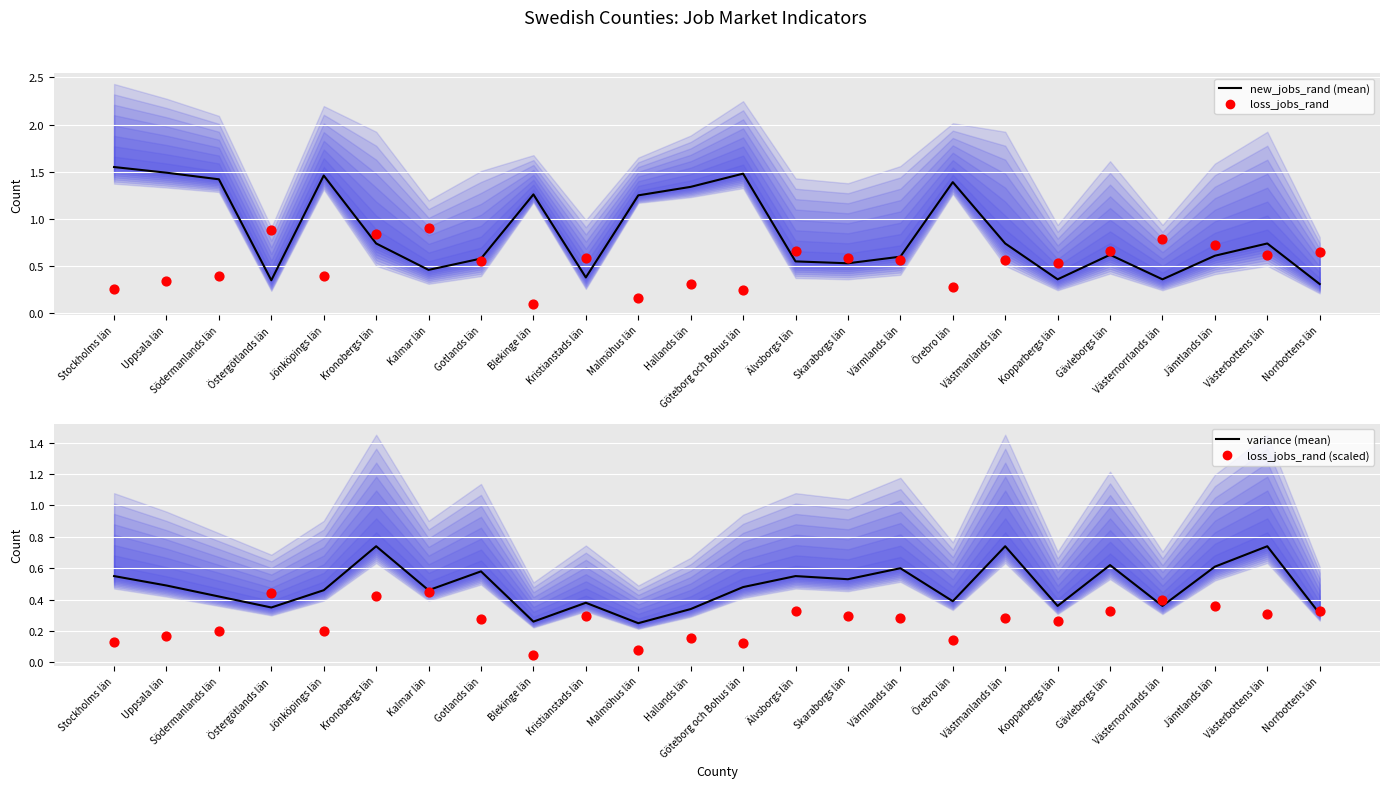

Is the value of variance (mean) at Stockholms län greater than the value of loss_jobs_rand (scaled) at Stockholms län?

Yes